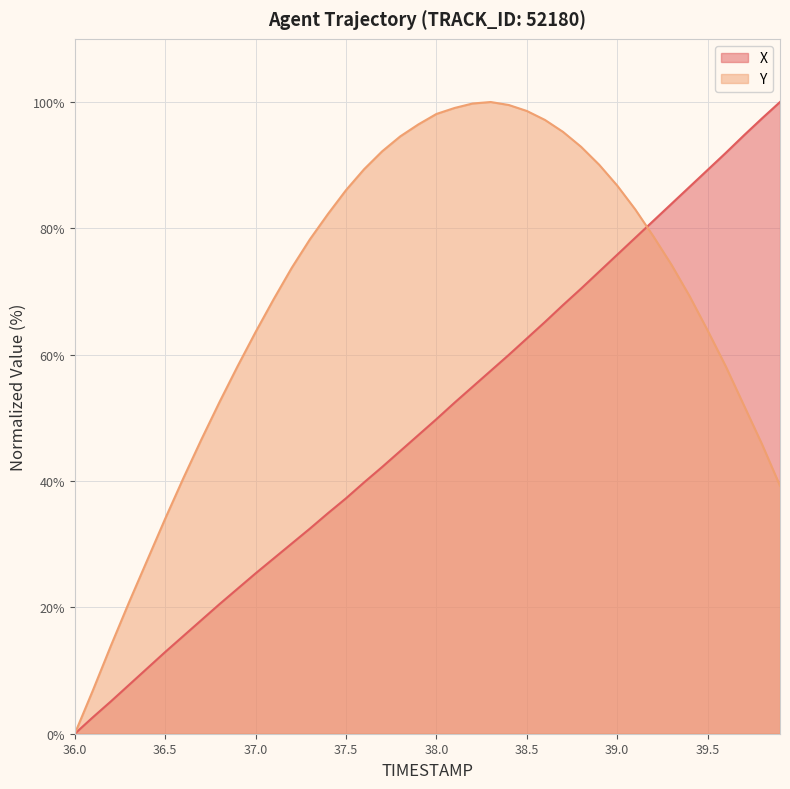

At which category does Y reach its first local peak?

38.3